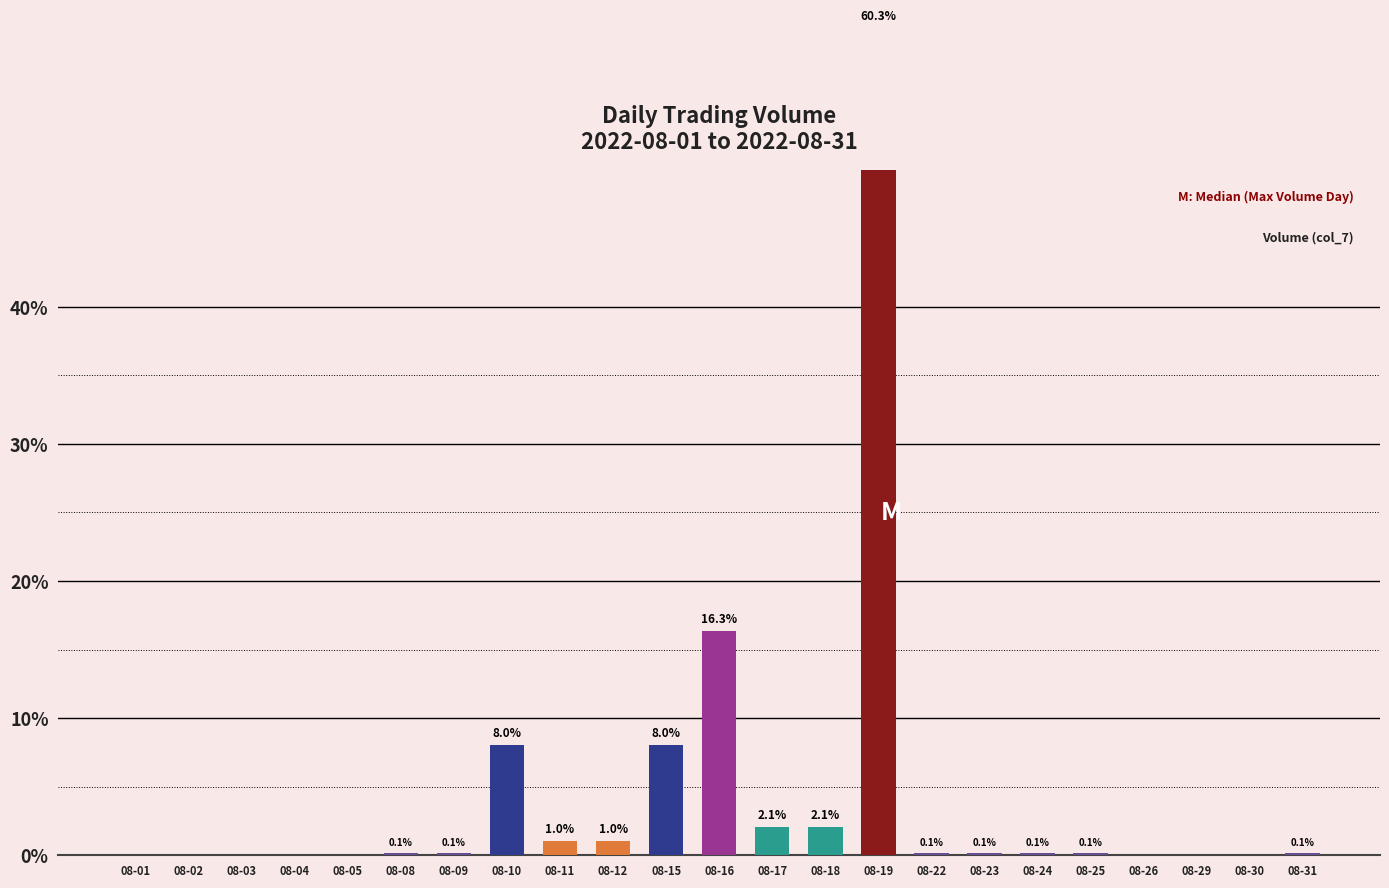

Where is the data nearest to the value 30?

08-16